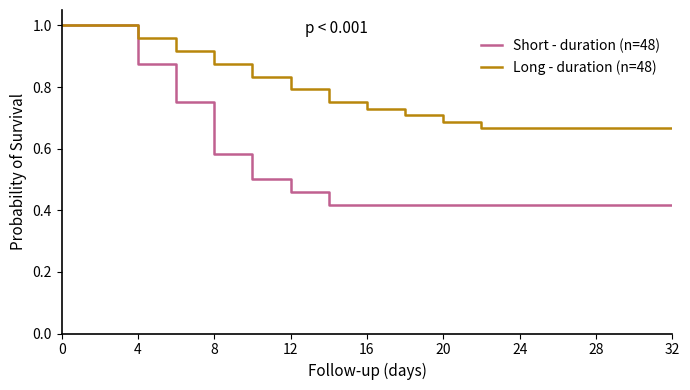

Rank the series by their average value, from highest to lowest.

Long - duration (n=48), Short - duration (n=48)